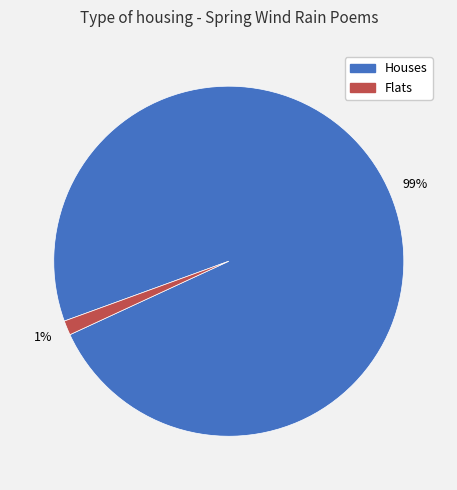

Is there a majority slice in this chart?

Yes